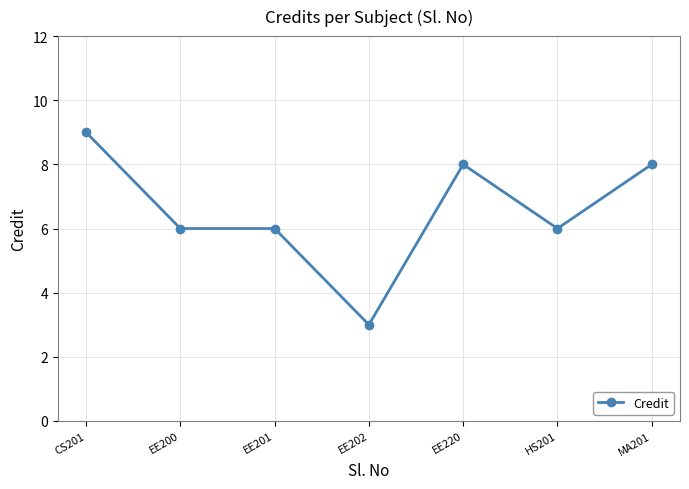

Is it true that the value at EE202 is 3?

True